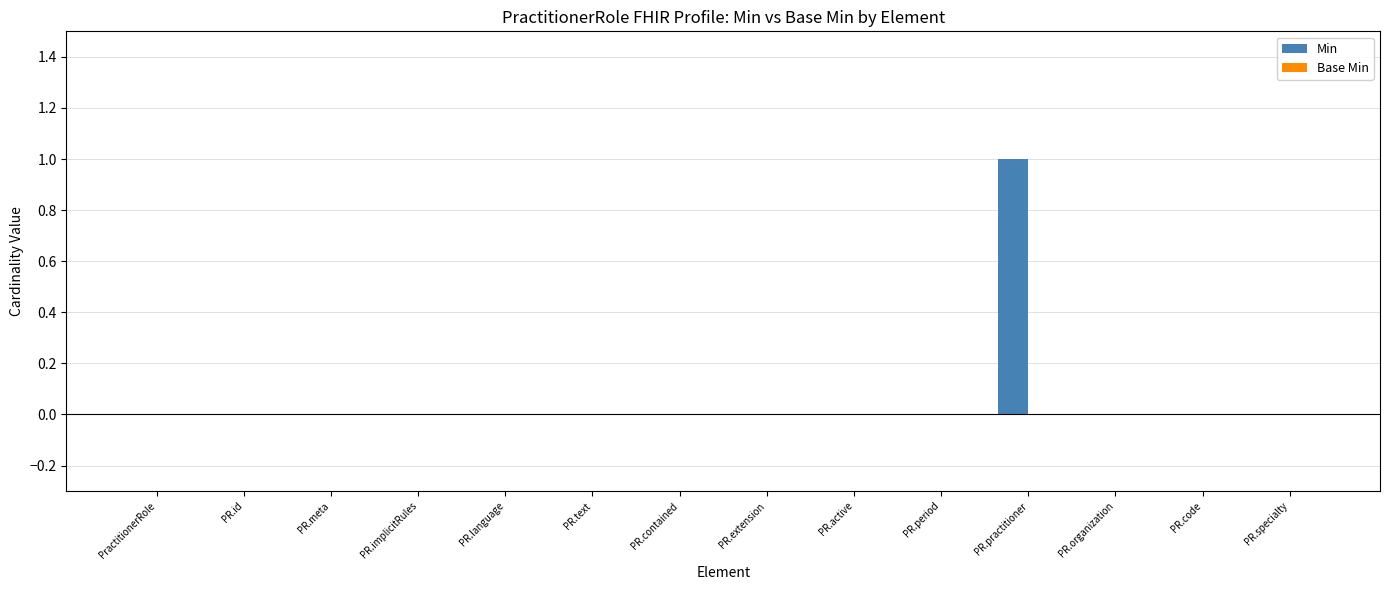

Reading left to right, extract all data points from this chart.

PractitionerRole=0	PR.id=0	PR.meta=0	PR.implicitRules=0	PR.language=0	PR.text=0	PR.contained=0	PR.extension=0	PR.active=0	PR.period=0	PR.practitioner=1	PR.organization=0	PR.code=0	PR.specialty=0